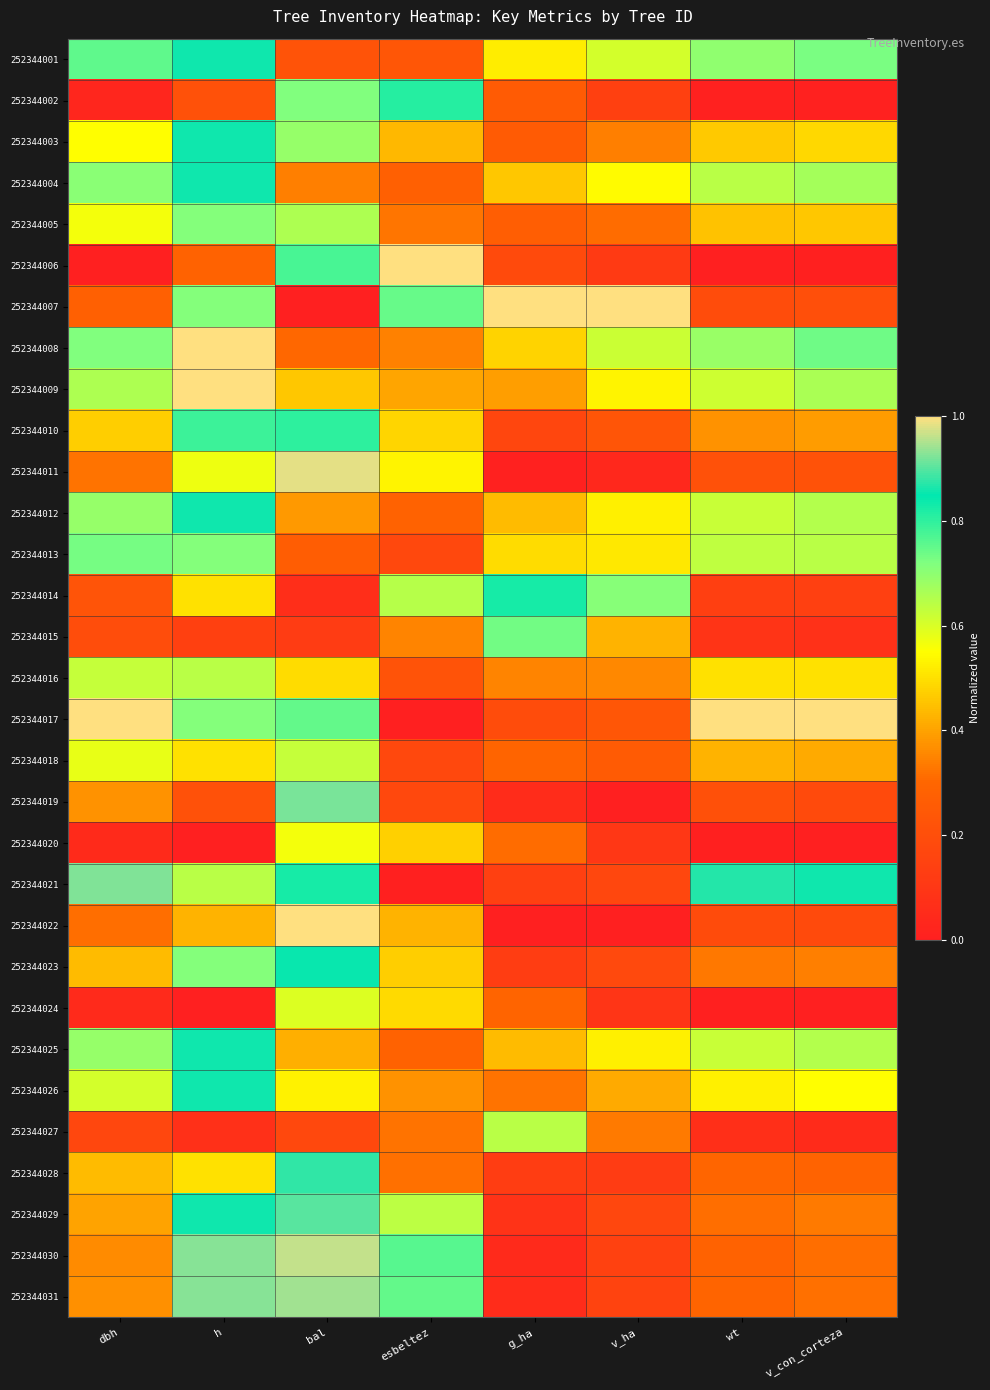

What is the total value across all series at bal?

18.2